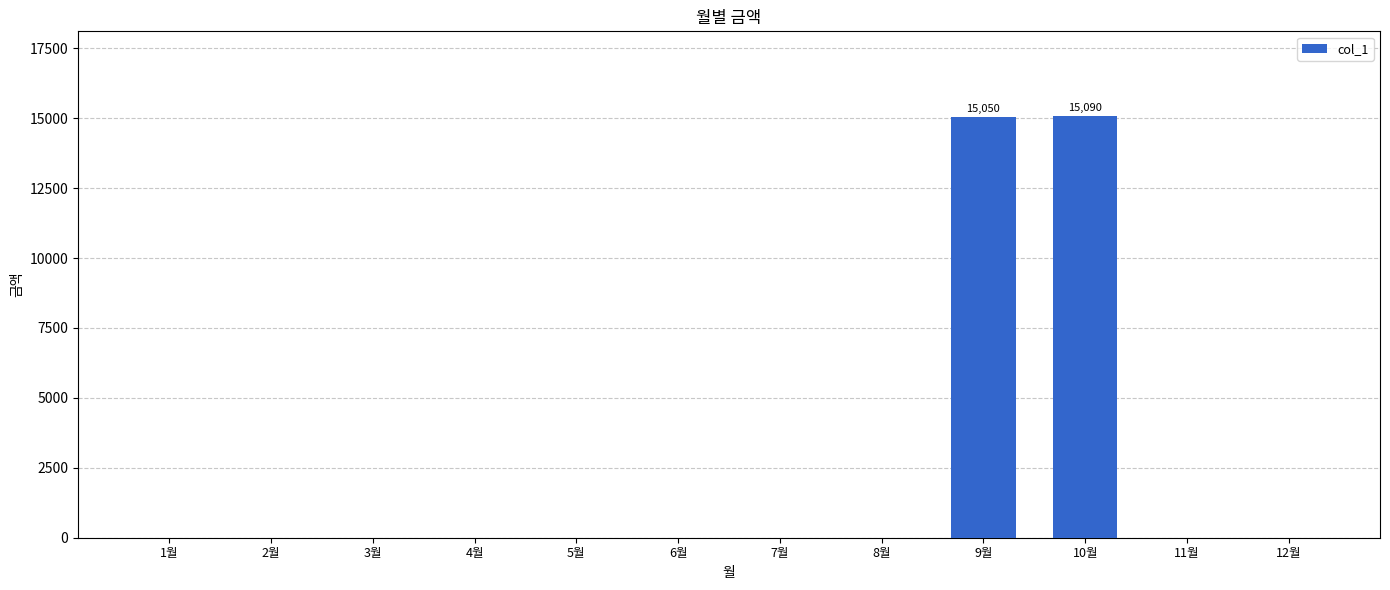

Which has a higher value, 6월 or 9월?

9월